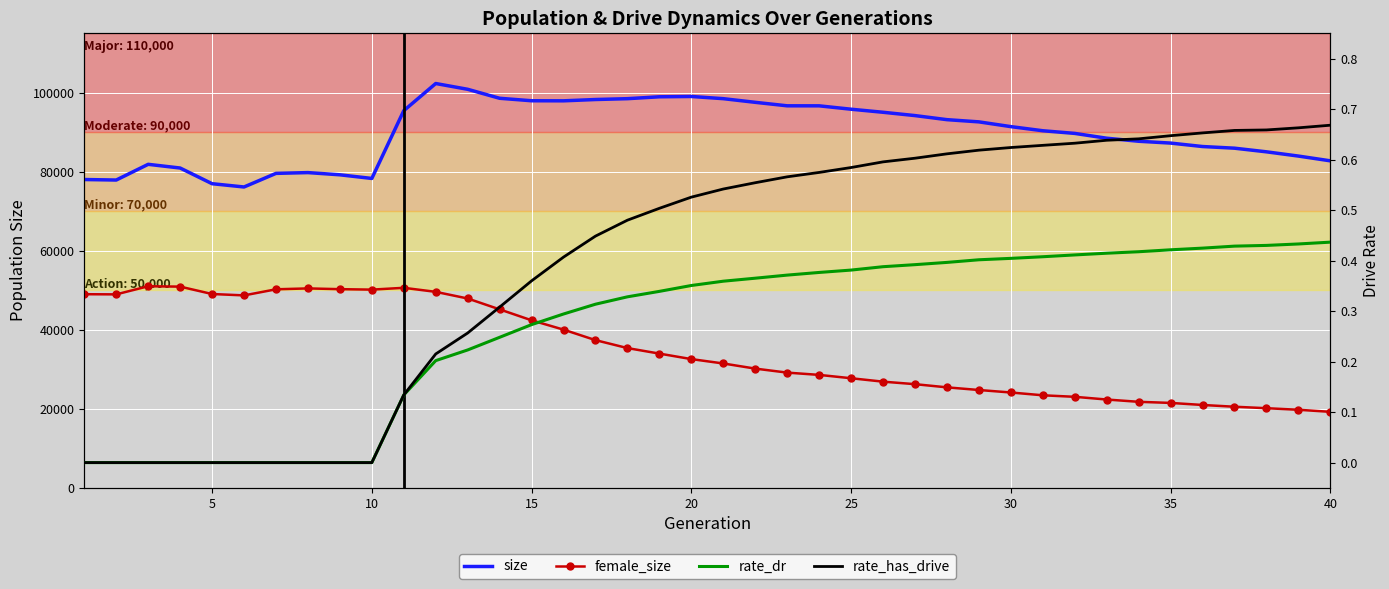

Is the value of rate_has_drive at 11 greater than the value of female_size at 10?

No